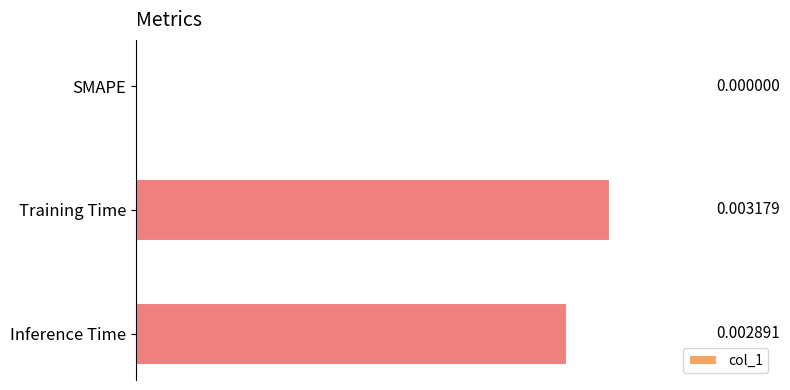

At which label is the value closest to 0?

SMAPE